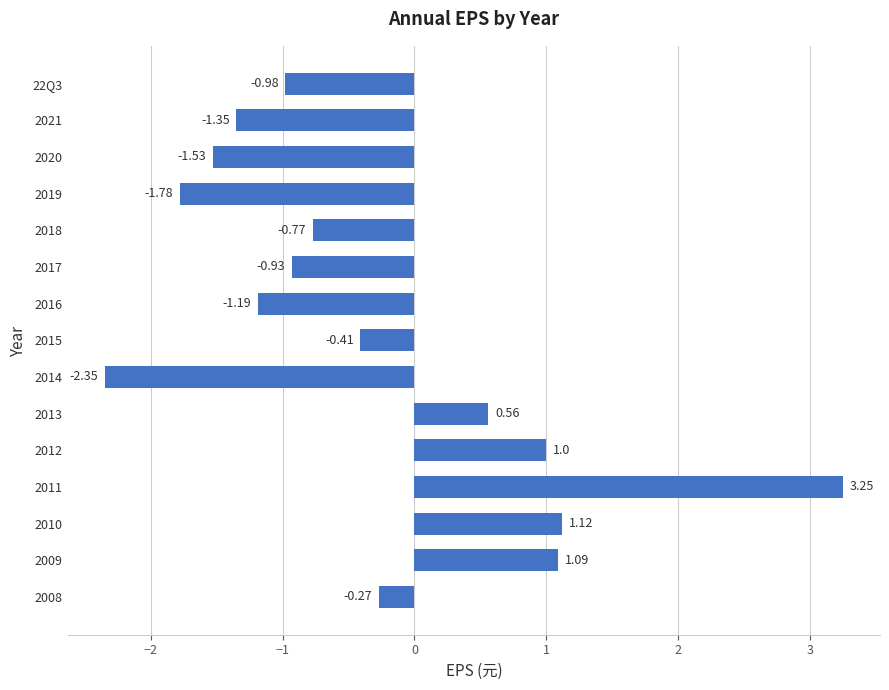

Rank the categories by value from lowest to highest.

2014, 2019, 2020, 2021, 2016, 22Q3, 2017, 2018, 2015, 2008, 2013, 2012, 2009, 2010, 2011